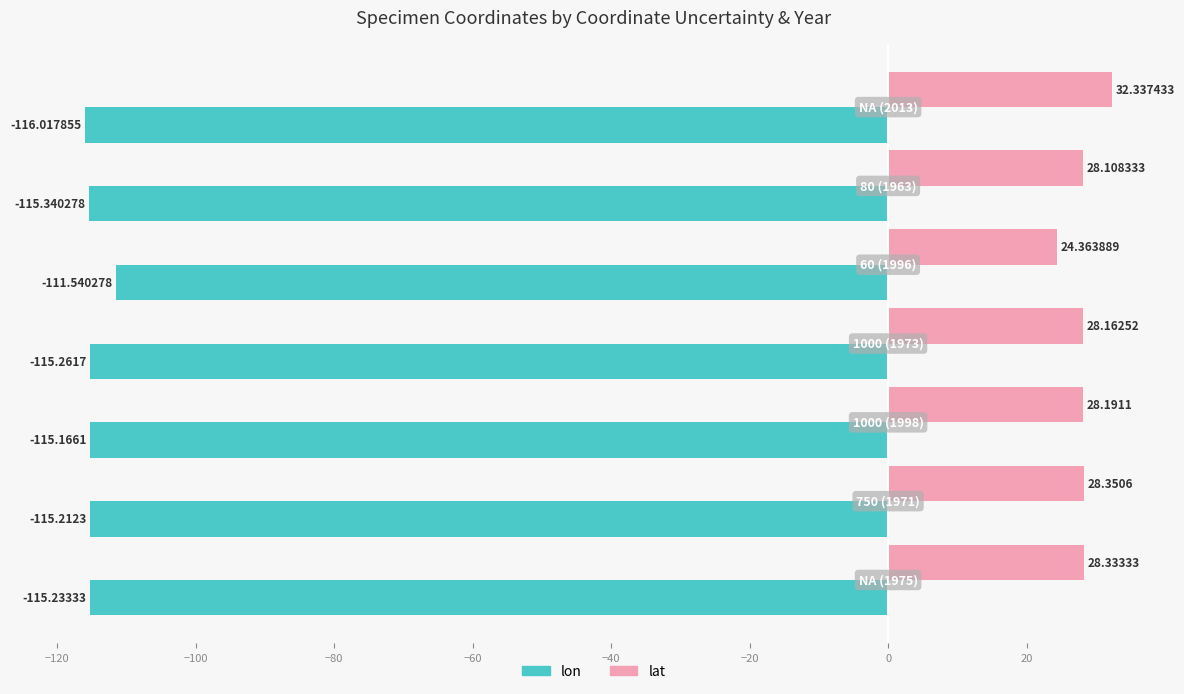

Which series has the largest total across all categories?

lat